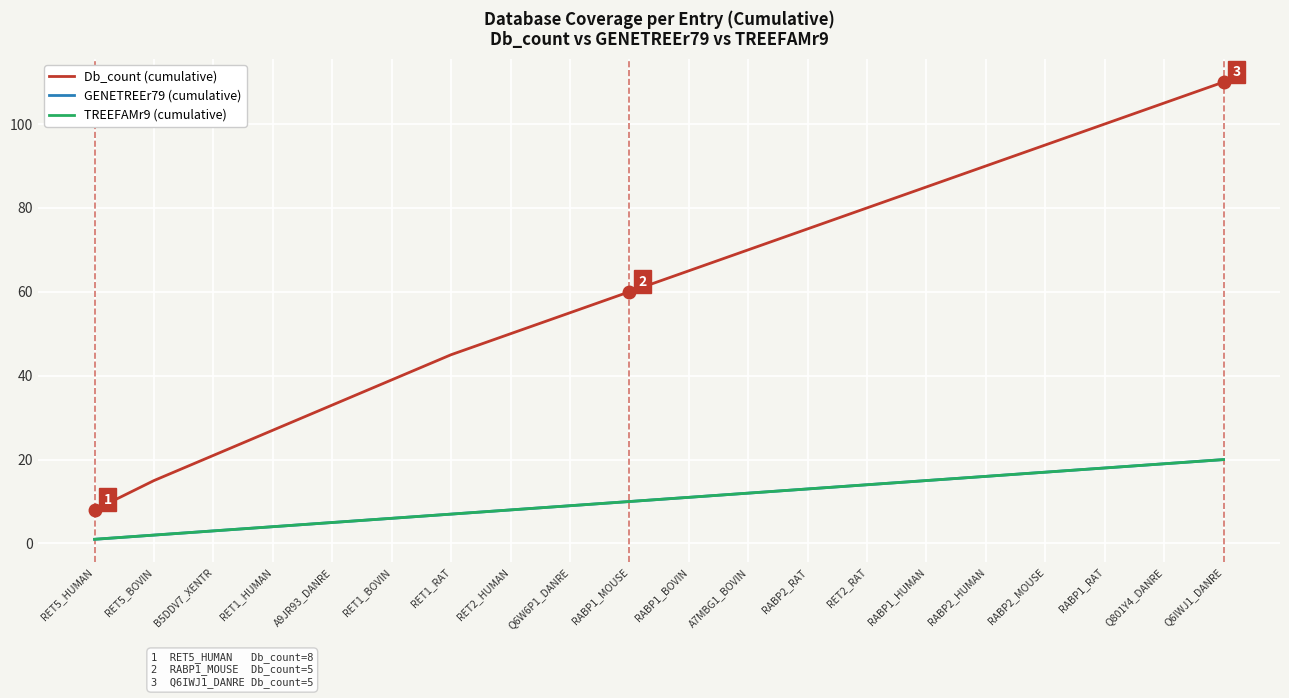

Does the chart have visible grid lines?

Yes